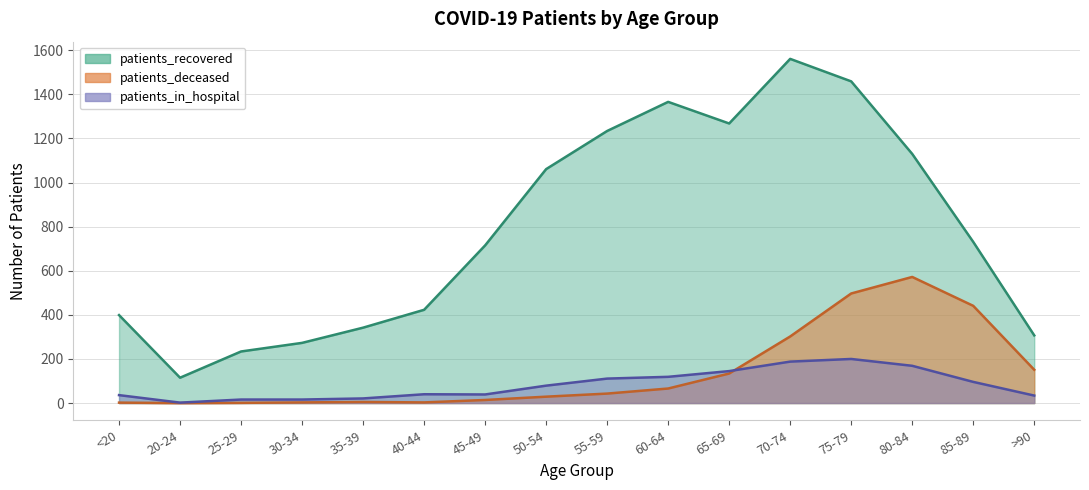

What are all the series names shown in the legend?

patients_recovered, patients_deceased, patients_in_hospital